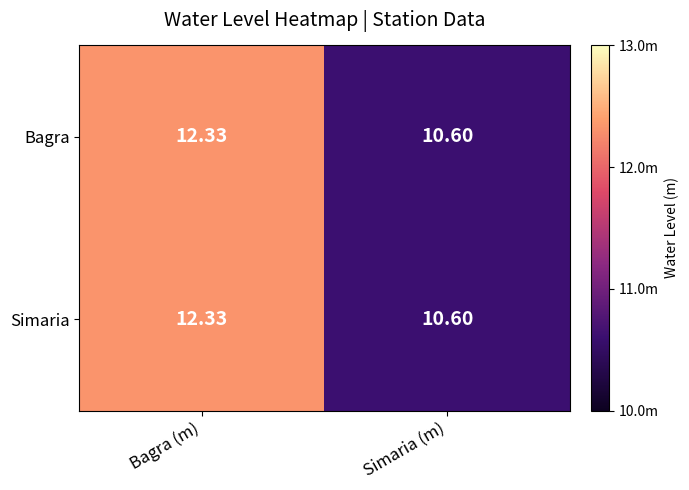

At which label does Bagra first exceed 12?

Bagra (m)